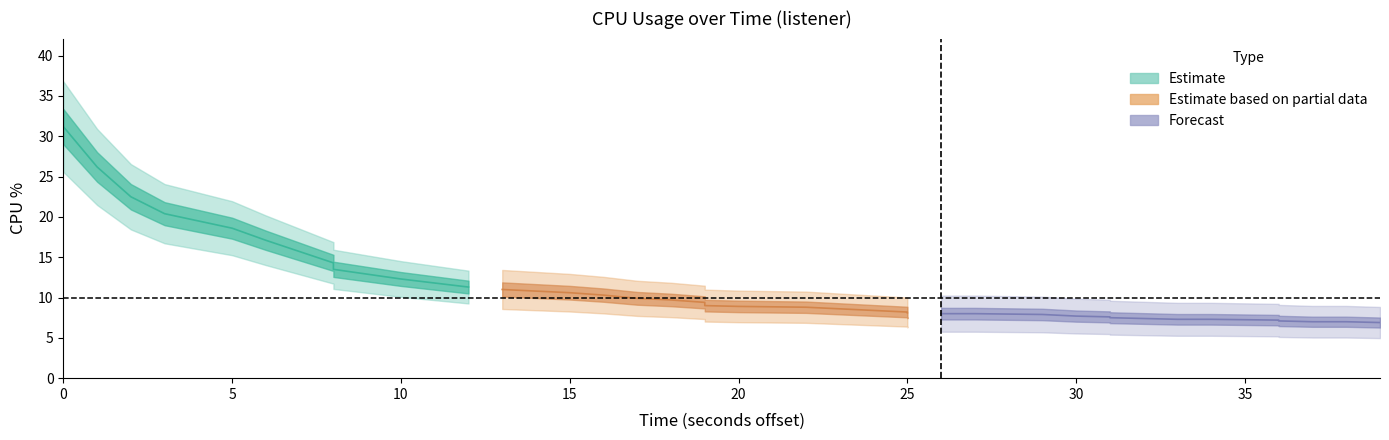

What is the maximum value shown in the chart?

31.2